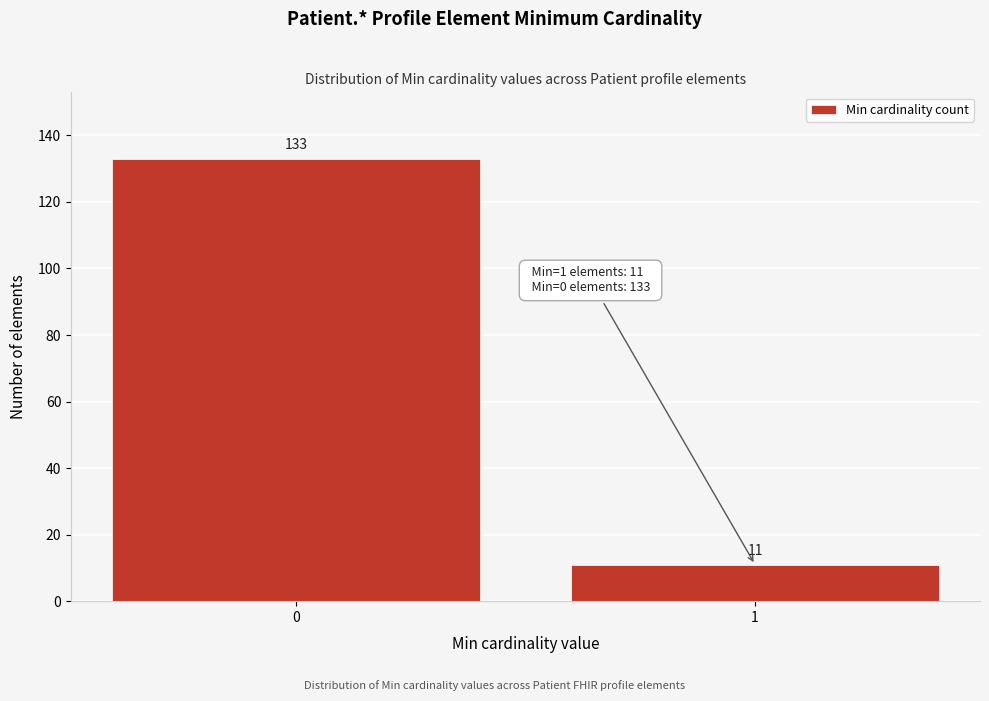

Reading right to left, list all the values displayed in this chart.

11	133